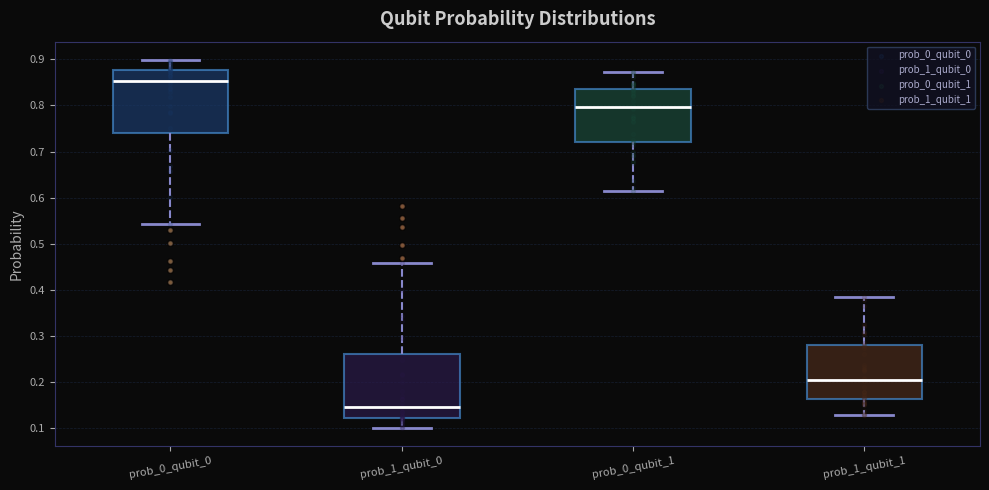

Reading left to right, read every box against the y-axis: the position of its median line, the range the box covers, and the ends of its whiskers. The values are not printed on the chart, so give them approximately, as read against the axis.

prob_0_qubit_0: median 0.85, box 0.74 to 0.88, whiskers 0.54 to 0.90
prob_1_qubit_0: median 0.15, box 0.12 to 0.26, whiskers 0.10 to 0.46
prob_0_qubit_1: median 0.80, box 0.72 to 0.84, whiskers 0.62 to 0.87
prob_1_qubit_1: median 0.20, box 0.16 to 0.28, whiskers 0.13 to 0.38